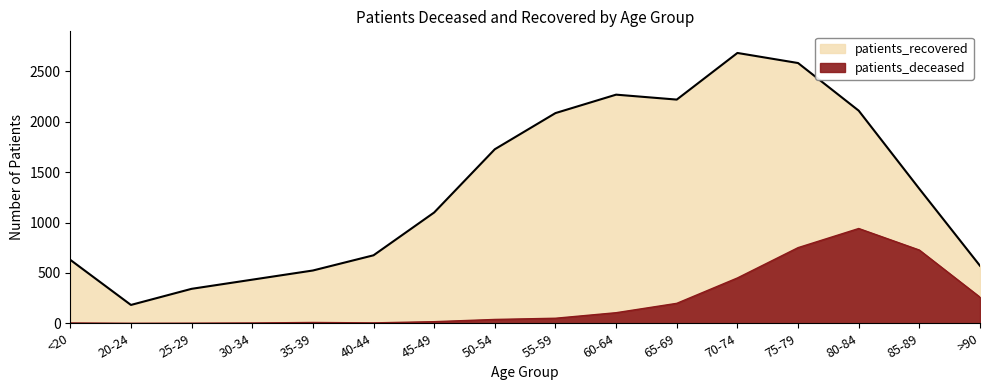

Does the chart have visible grid lines?

No